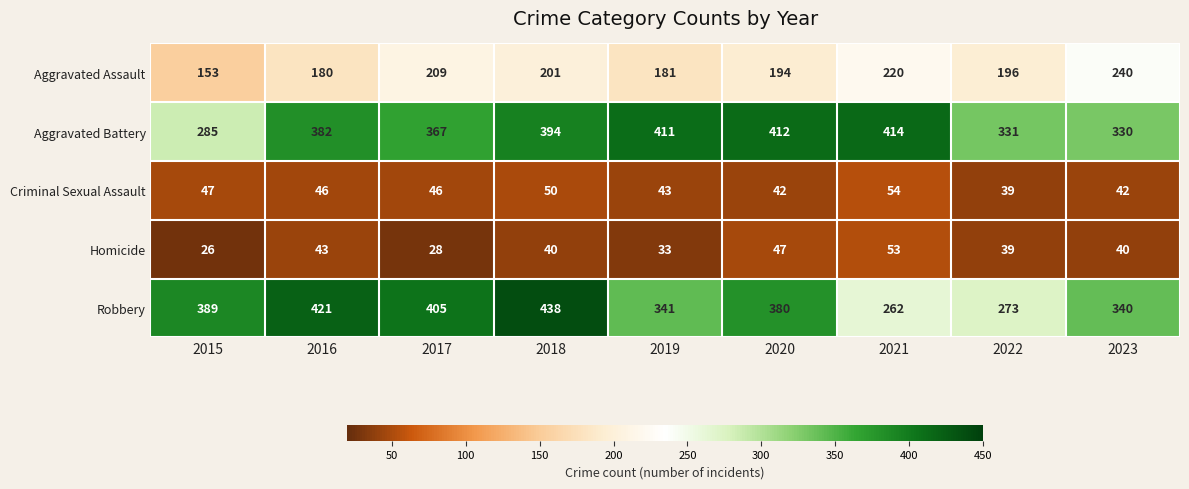

Which series changed the most between 2020 and 2022?

Robbery